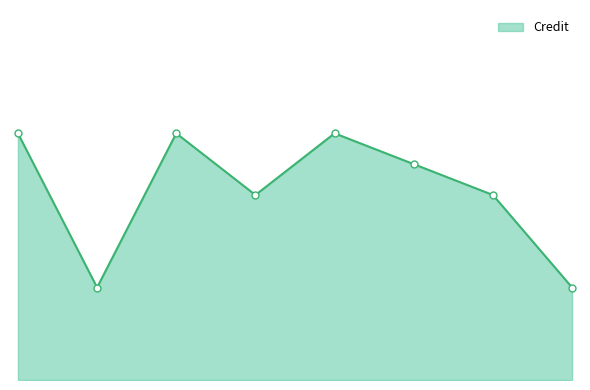

Which category has the highest value across all series?

1